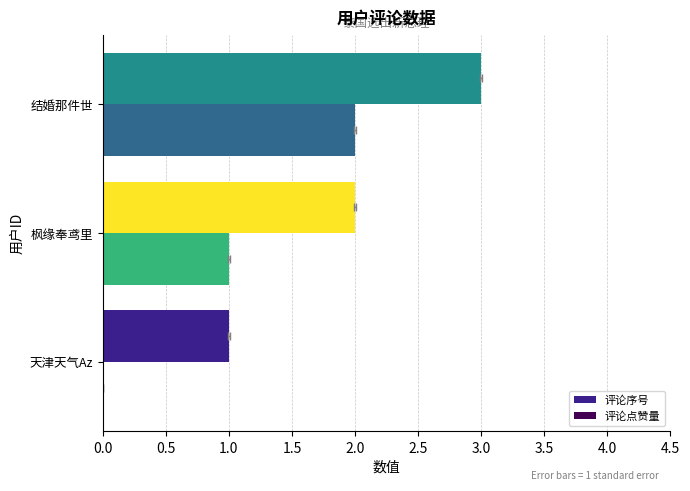

Does the chart contain stacked bars?

No